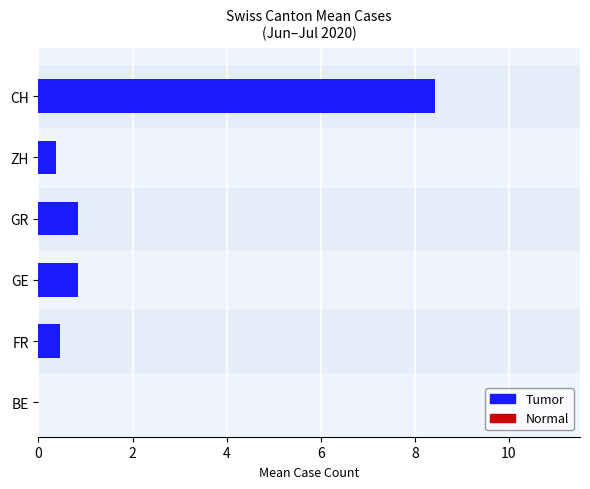

What is the change in value from FR to BE?

-0.5